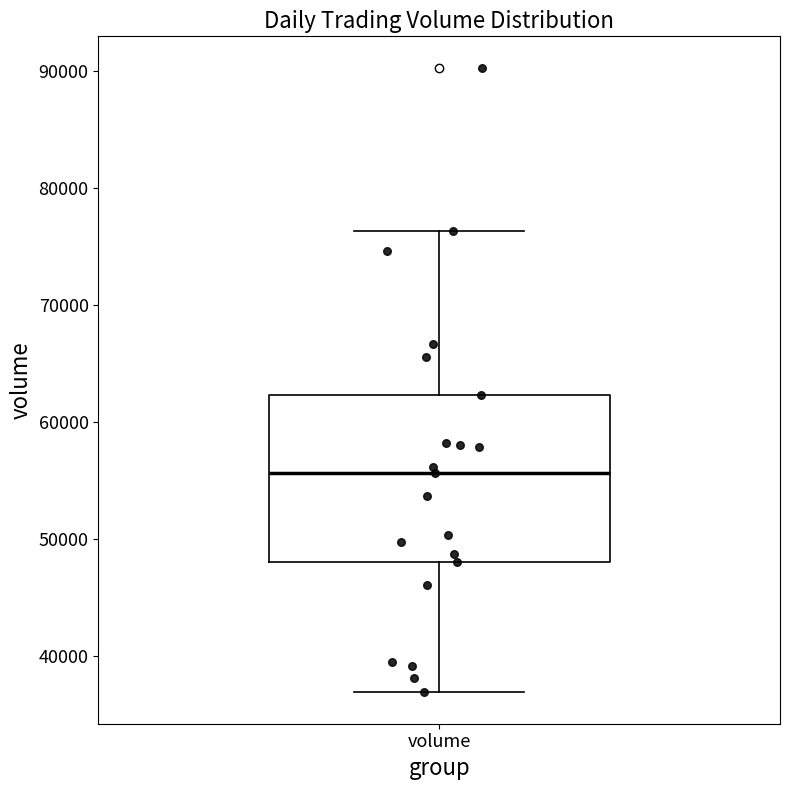

Read this box plot against the y-axis: the position of the median line, the range covered by the box, and the ends of both whiskers. The values are not printed on the chart, so give them approximately, as read against the axis.

median 56000, box 48000 to 62000, whiskers 37000 to 76000